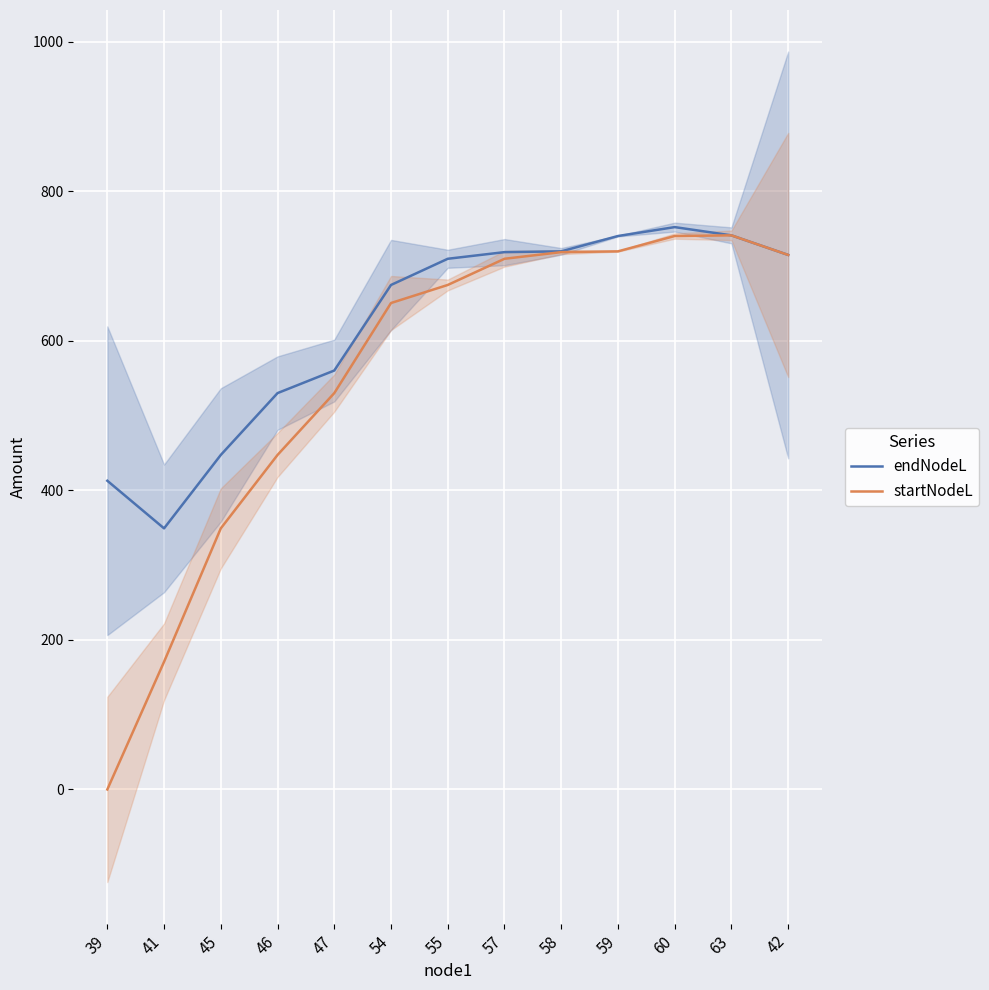

What is the minimum value for endNodeL?

349.1